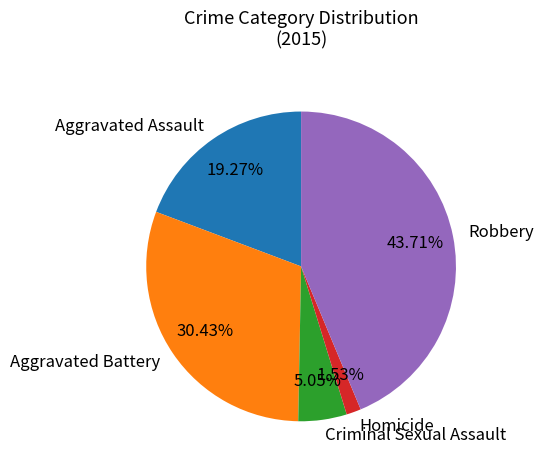

What is the largest slice in the pie chart?

Robbery